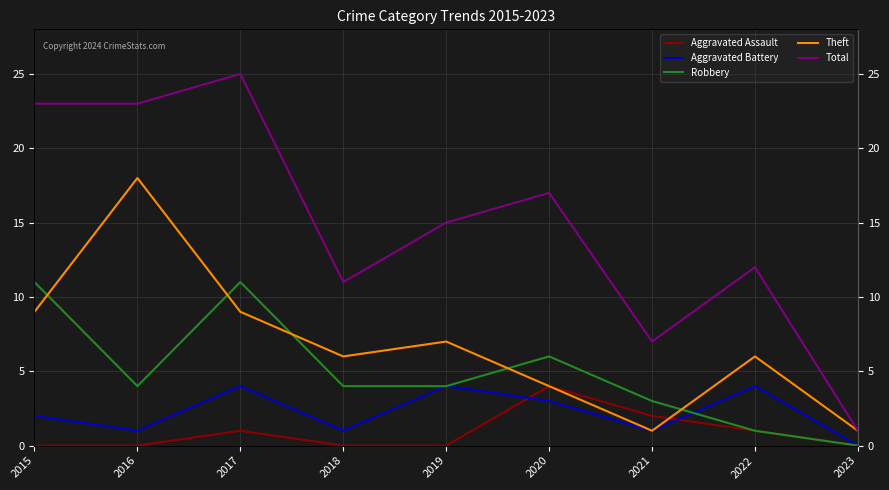

What is the sum of the Aggravated Assault values at 2019 and 2021?

2